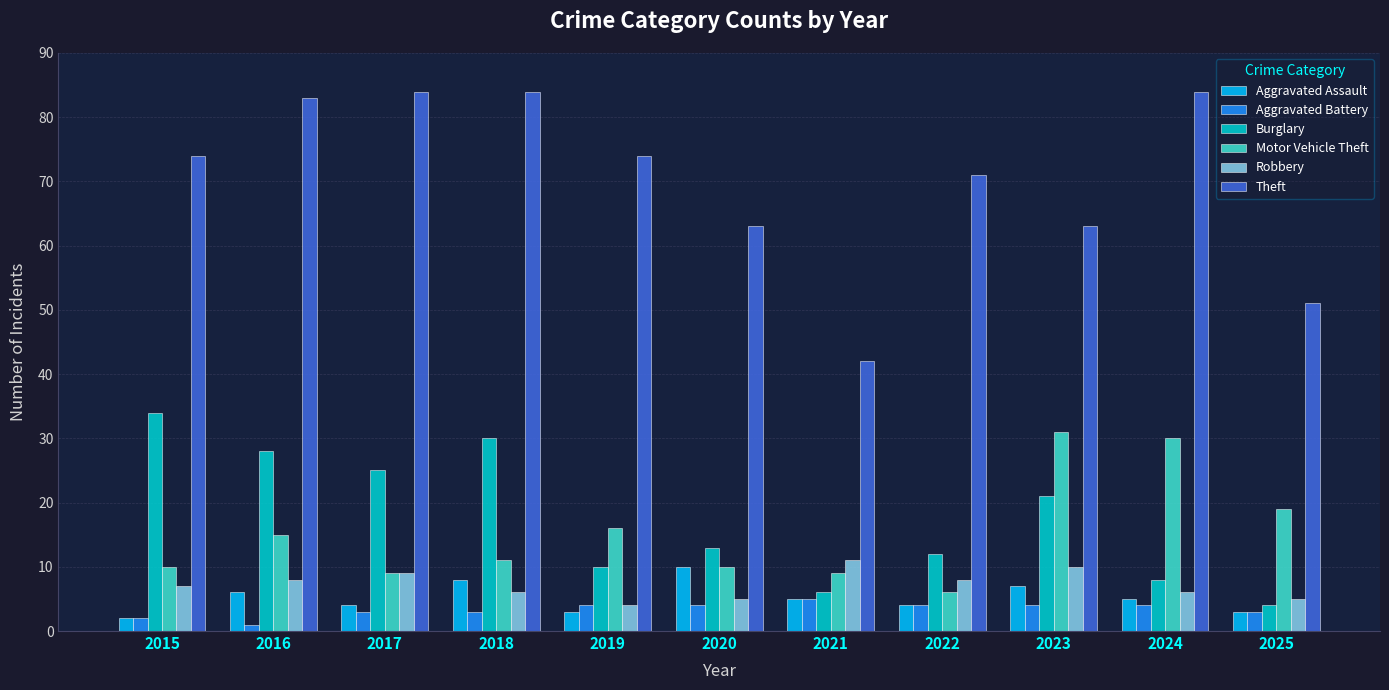

How many bars are there in each group?

6